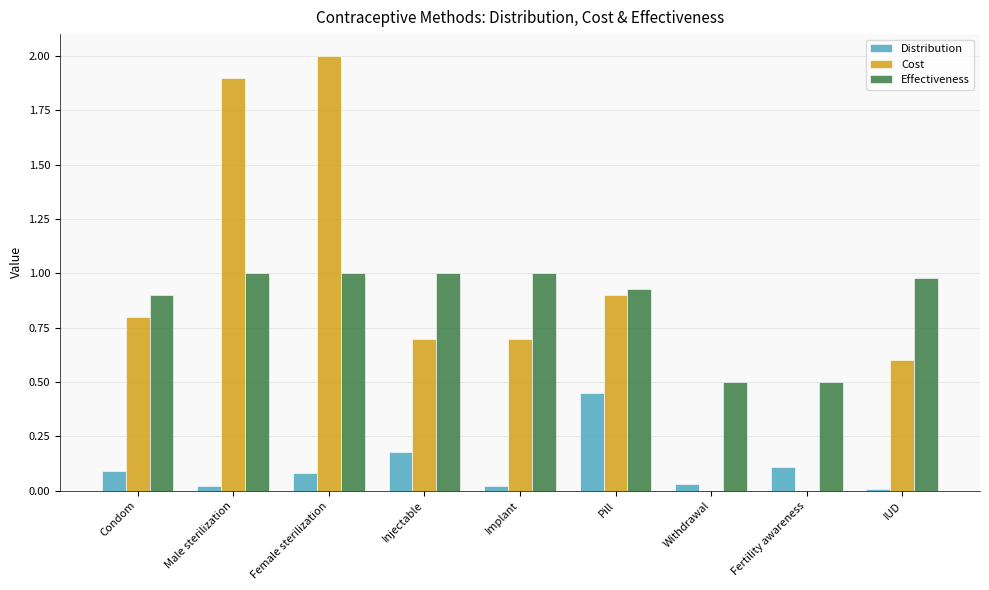

What is the total value across all series at Male sterilization?

2.9